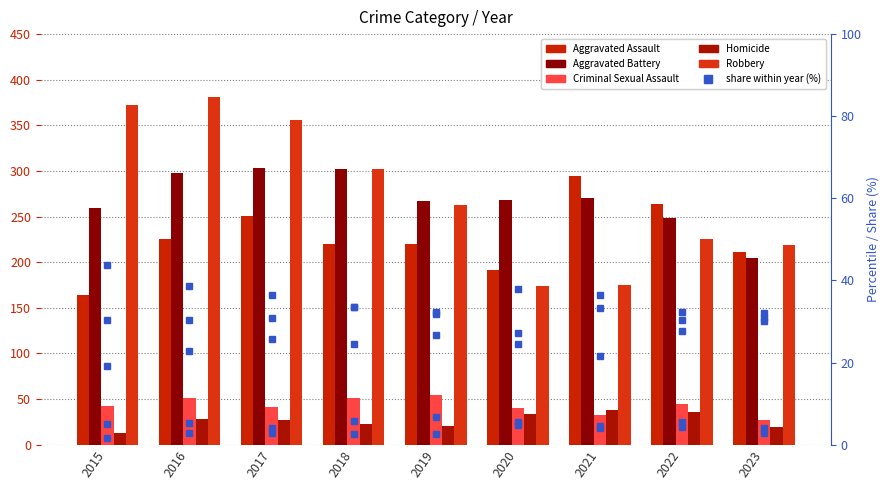

List the labels in order of Homicide value, smallest first.

2015, 2023, 2019, 2018, 2017, 2016, 2020, 2022, 2021